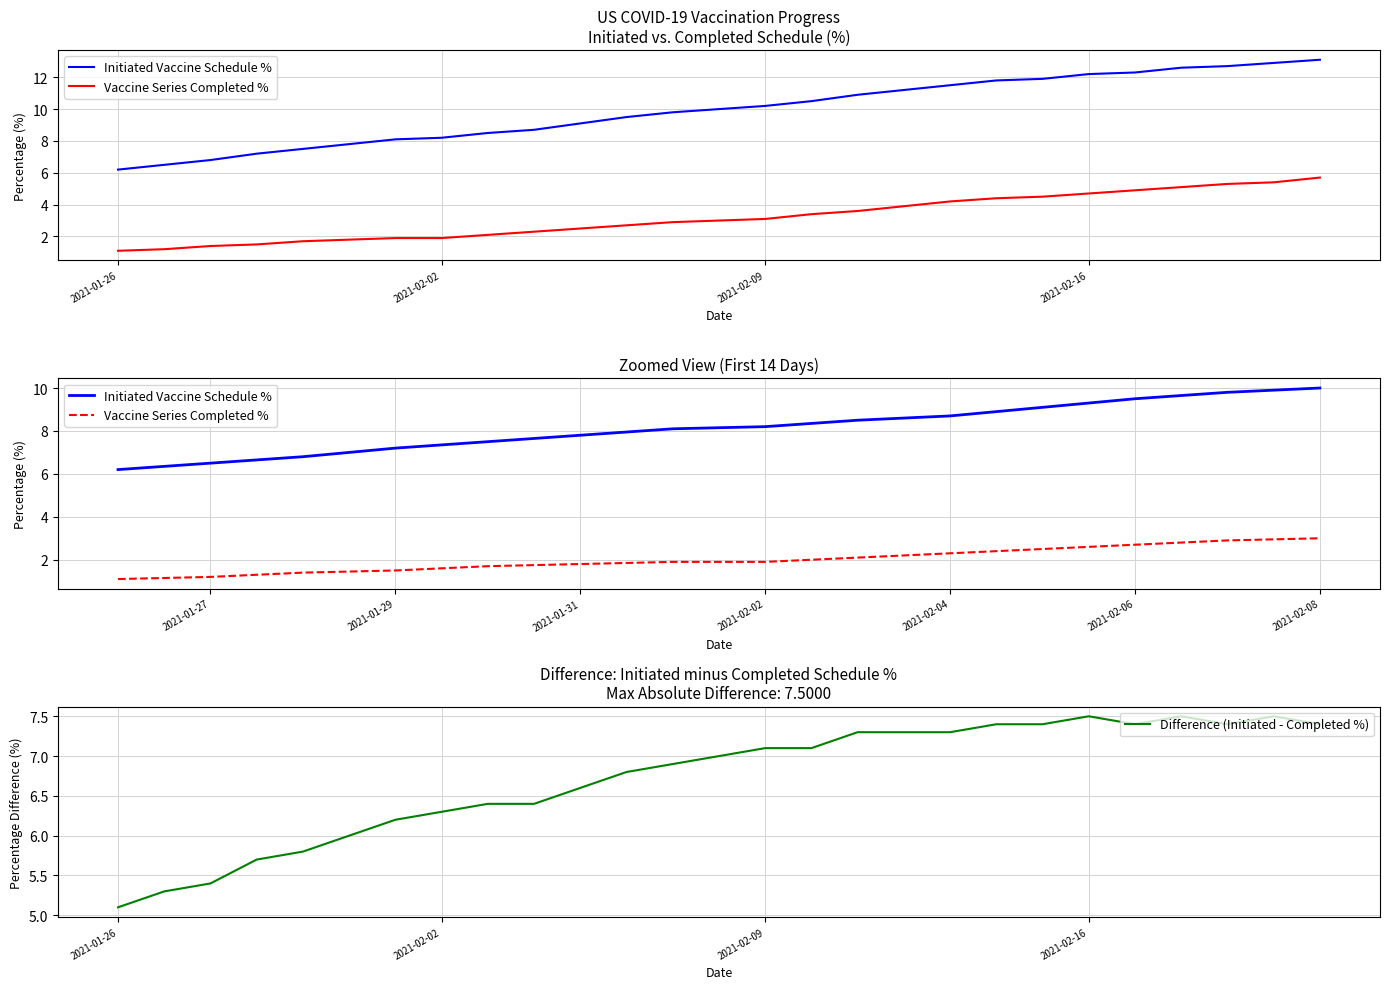

What is the value of the Vaccine Series Completed % point at the 17th from the left?

3.6